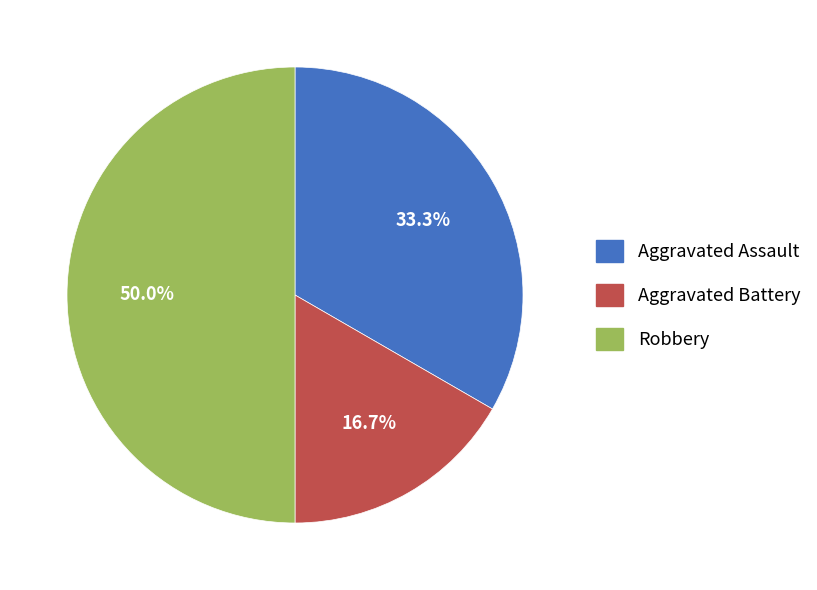

Is it true that Robbery is 50% of the pie?

True